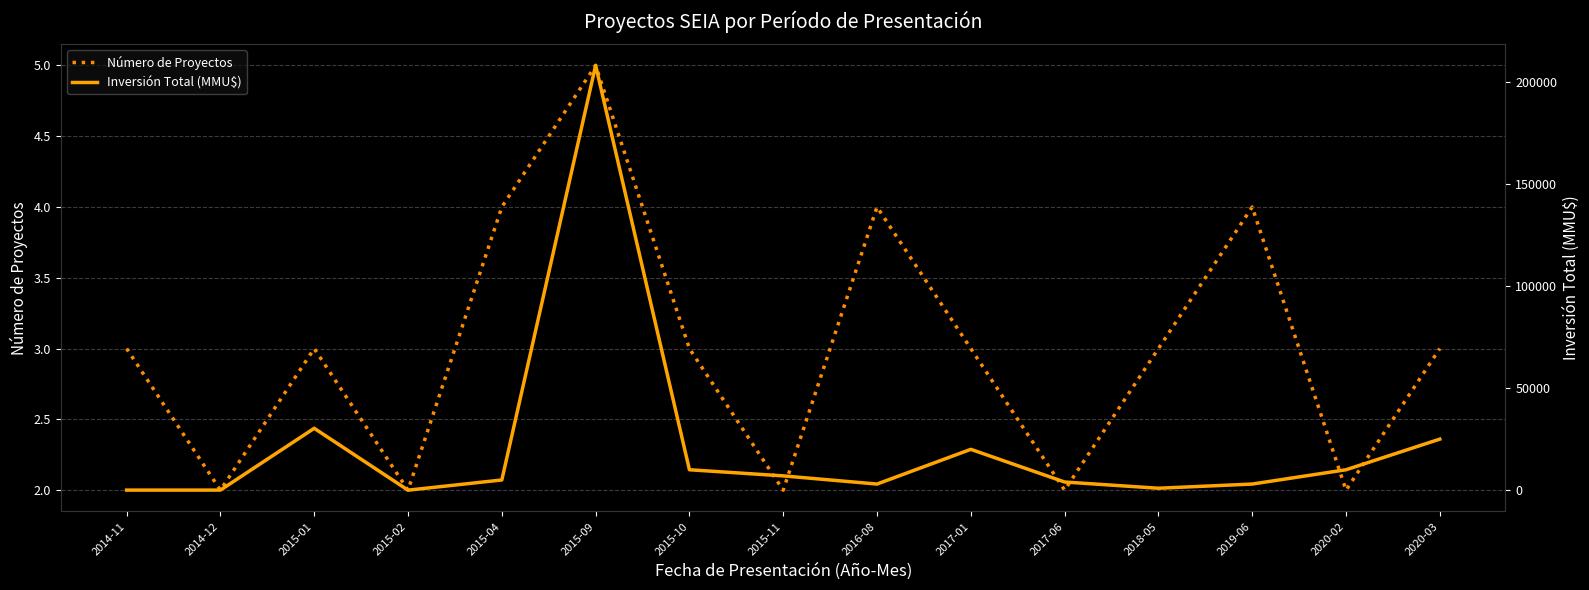

At 2015-04, list the series in order from smallest to largest.

Número de Proyectos, Inversión Total (MMU$)